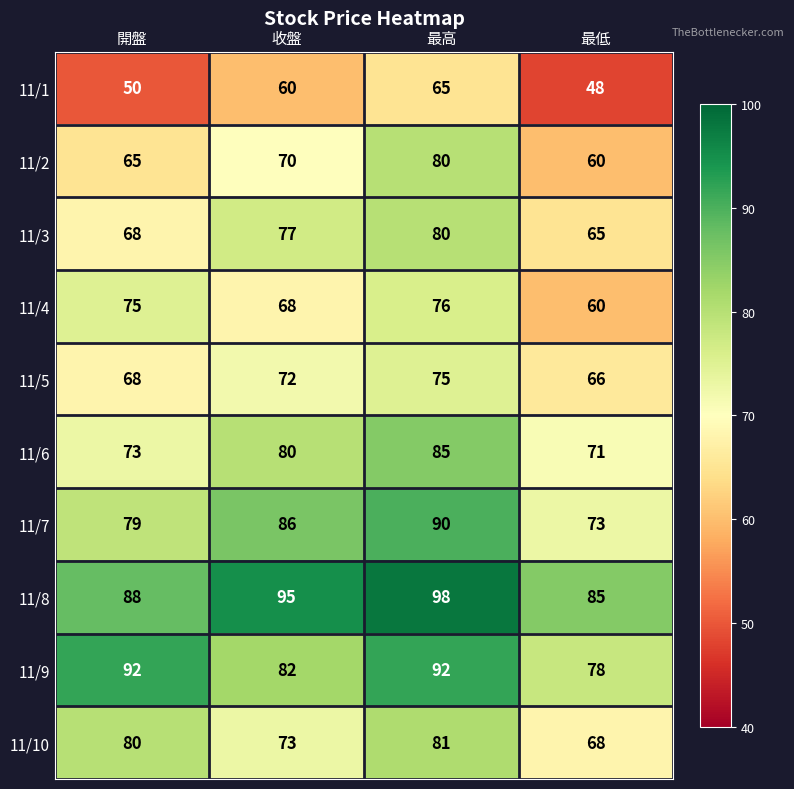

What value does the 11/5 series have at 開盤?

68